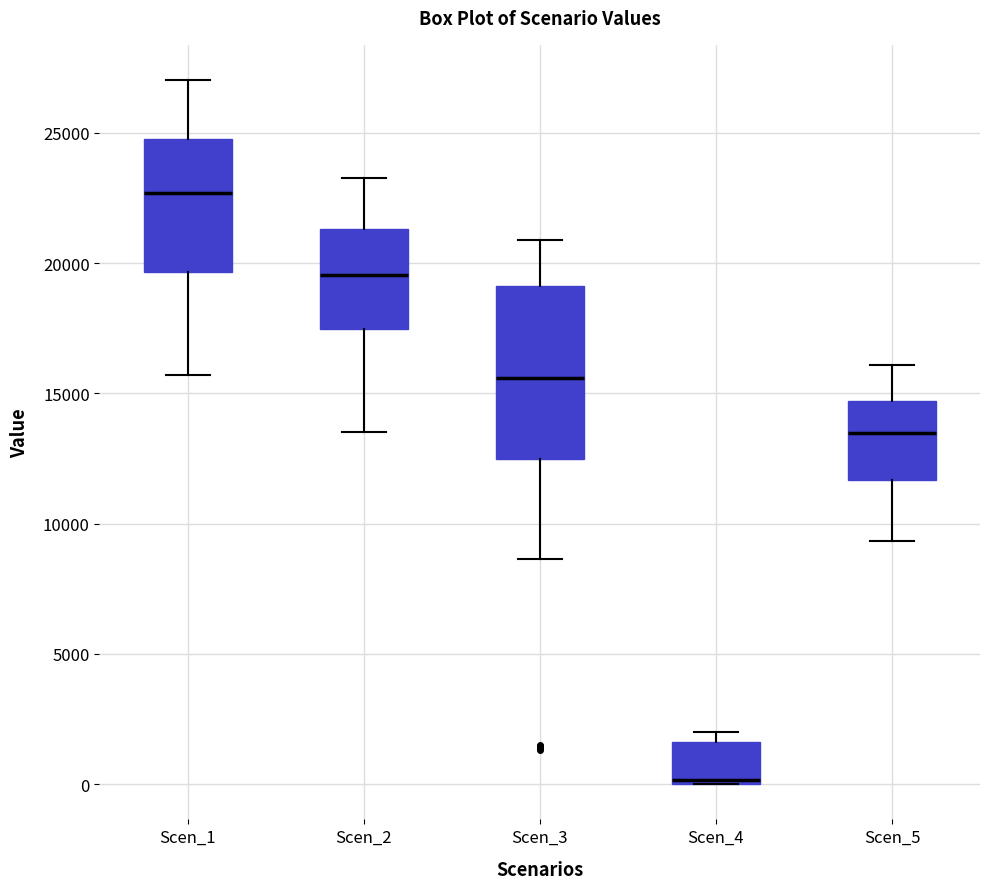

Reading left to right, transcribe this box plot: for each box, give where its median line is, the range the box spans, and where its two whiskers end, as read against the y-axis. The values are not printed on the chart, so give them approximately, as read against the axis.

Scen_1: median 22500, box 19500 to 25000, whiskers 15500 to 27000
Scen_2: median 19500, box 17500 to 21500, whiskers 13500 to 23500
Scen_3: median 15500, box 12500 to 19000, whiskers 8500 to 21000
Scen_4: median 0 (just above the box's lower edge), box 0 to 1500, whiskers 0 to 2000
Scen_5: median 13500, box 11500 to 14500, whiskers 9500 to 16000